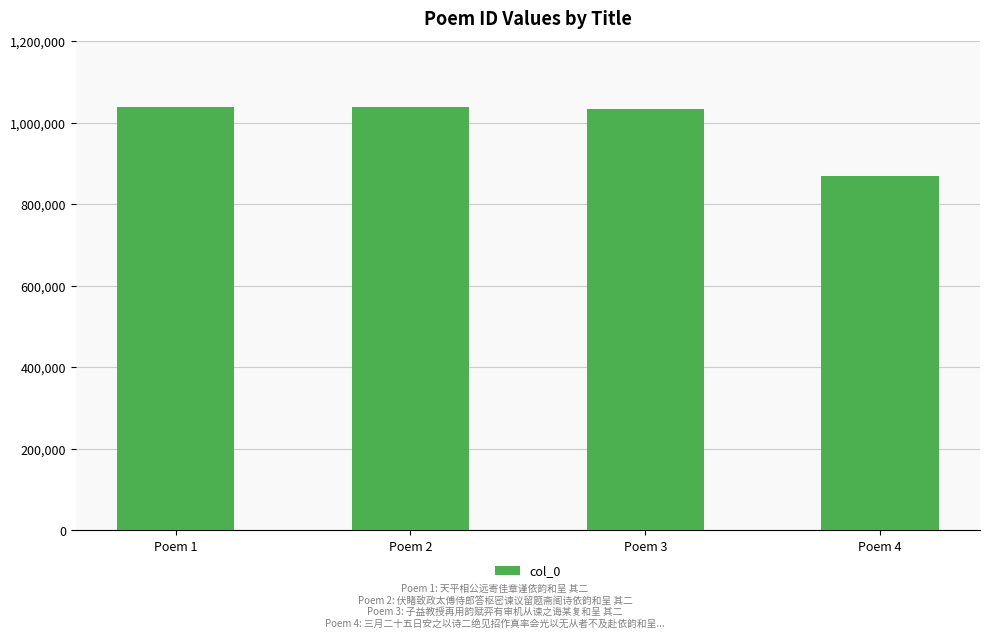

Which label corresponds to the smallest value in the chart?

Poem 4